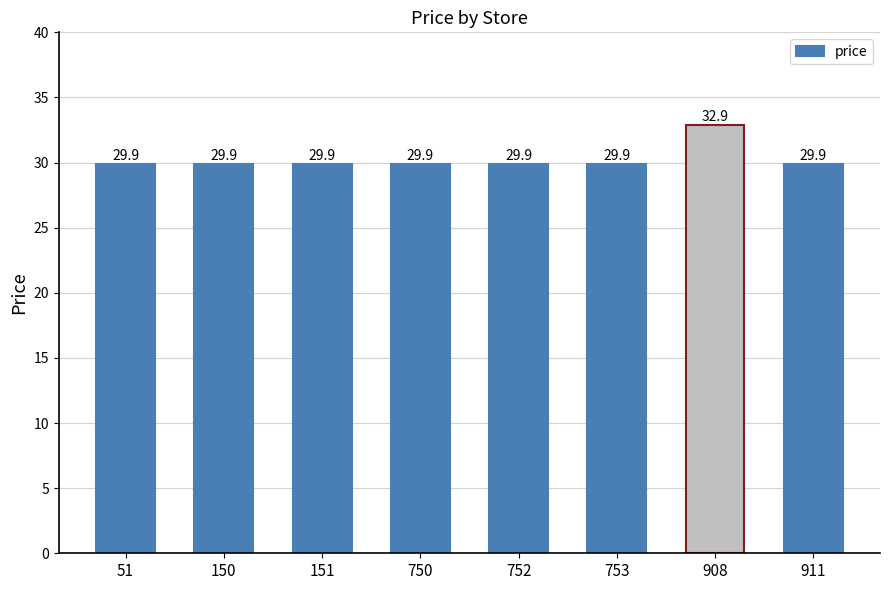

What is the value of the 2nd bar from the left?

29.9